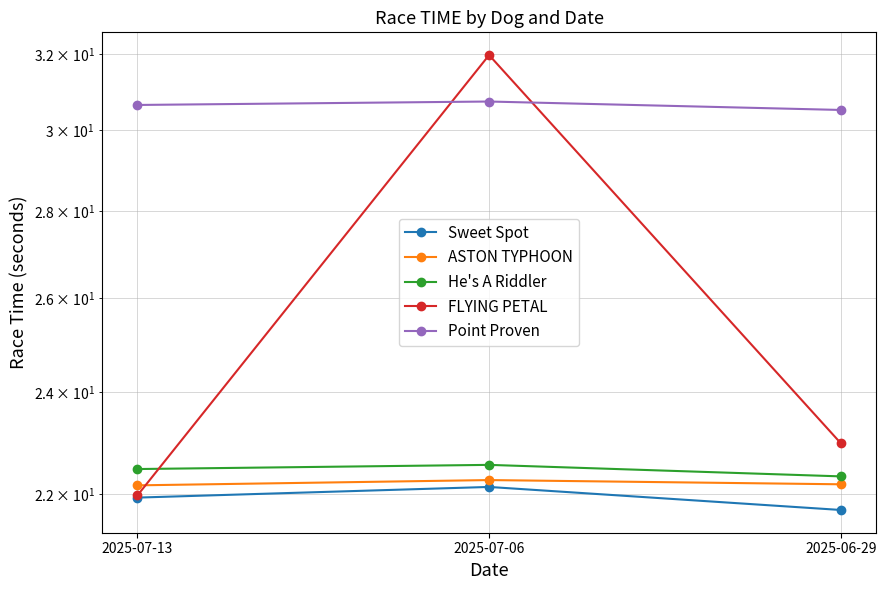

How many series are shown in this chart?

5